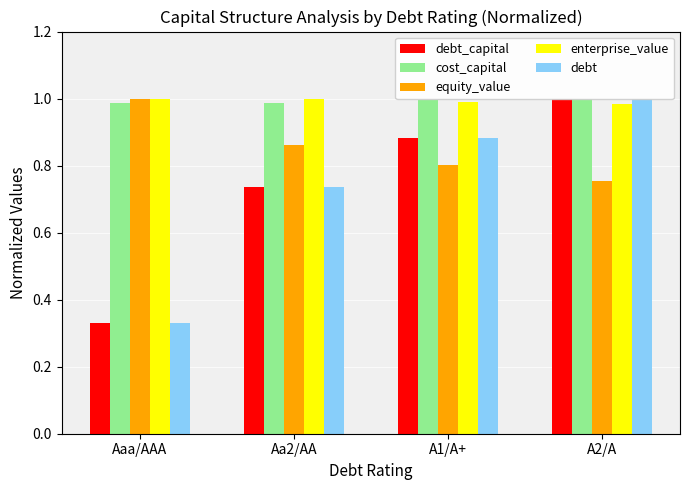

Is it true that enterprise_value equals 0.3 at Aa2/AA?

False